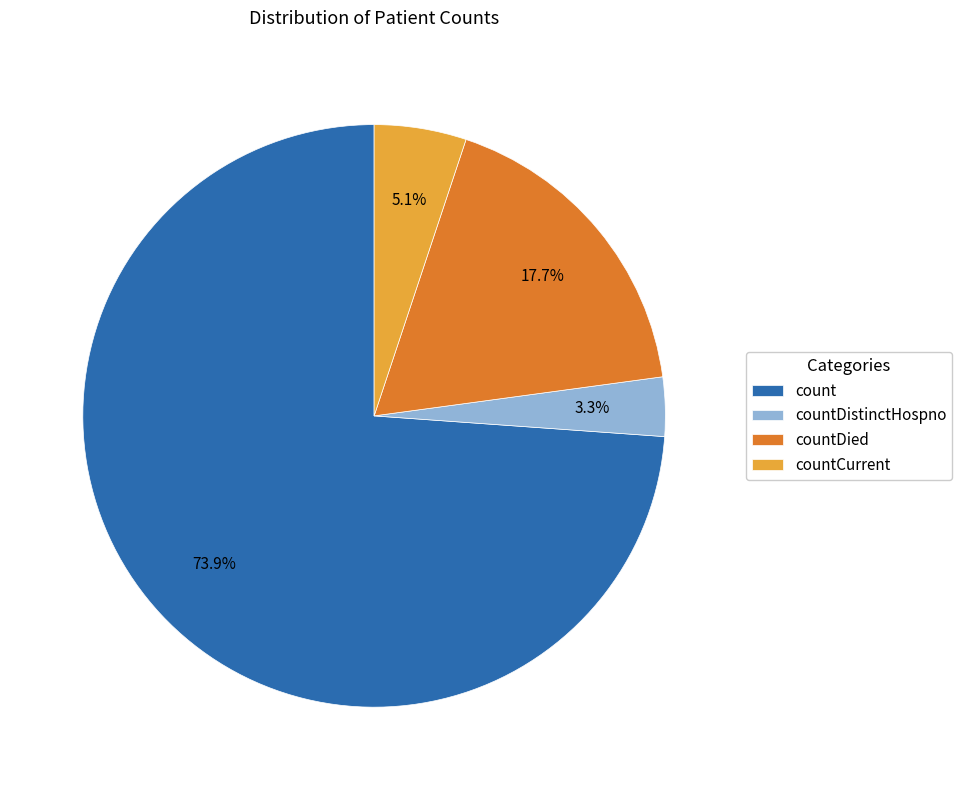

To the nearest percent, what is the average slice percentage?

25%